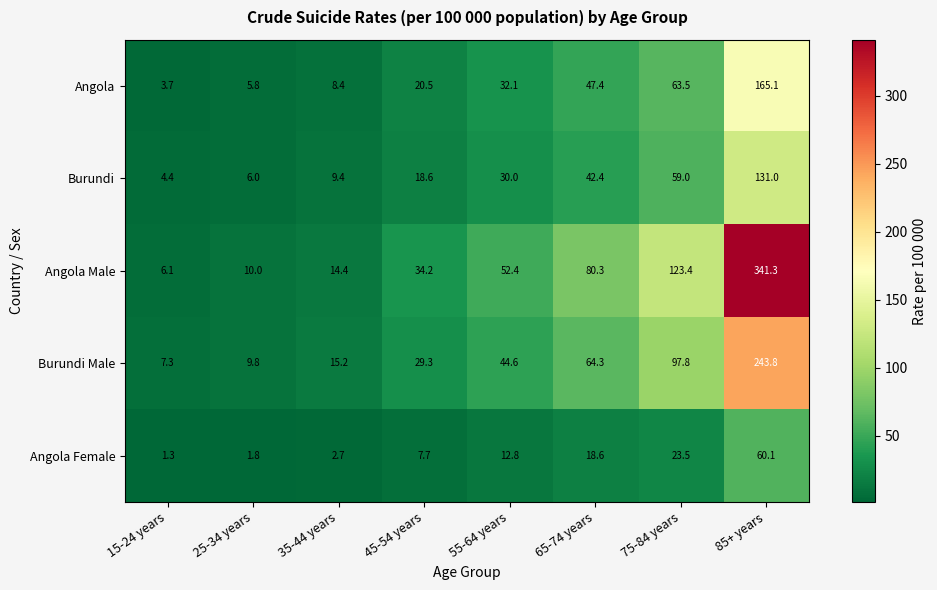

What is the minimum value shown in the chart?

1.3